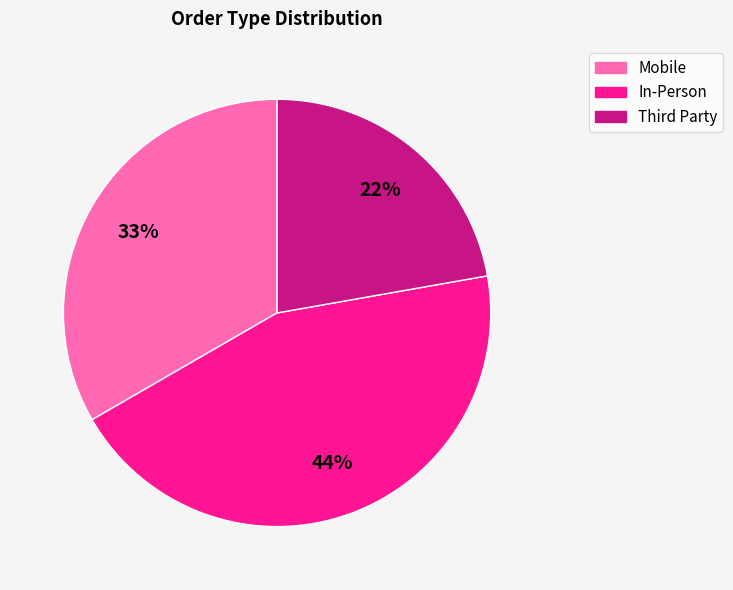

To the nearest percent, what is the average slice percentage?

33%